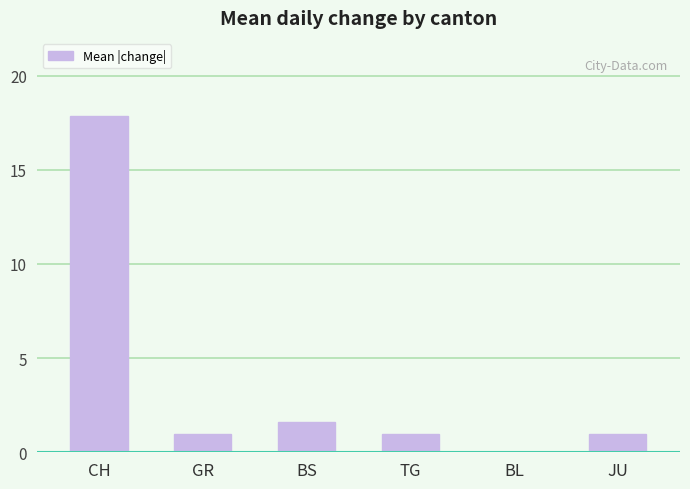

What is the sum of all values?

22.4